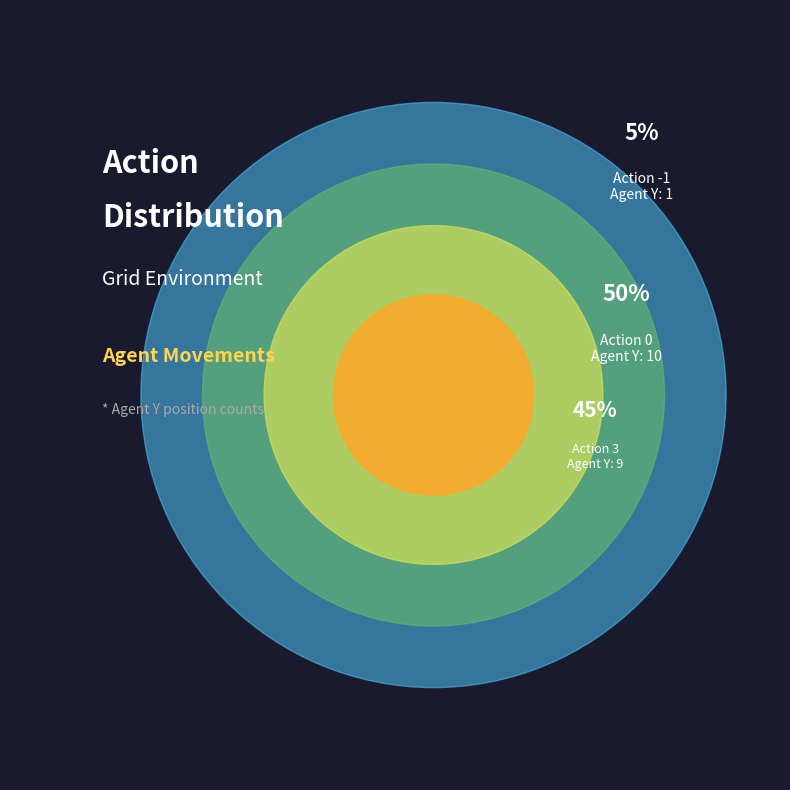

Is there a majority slice in this chart?

No